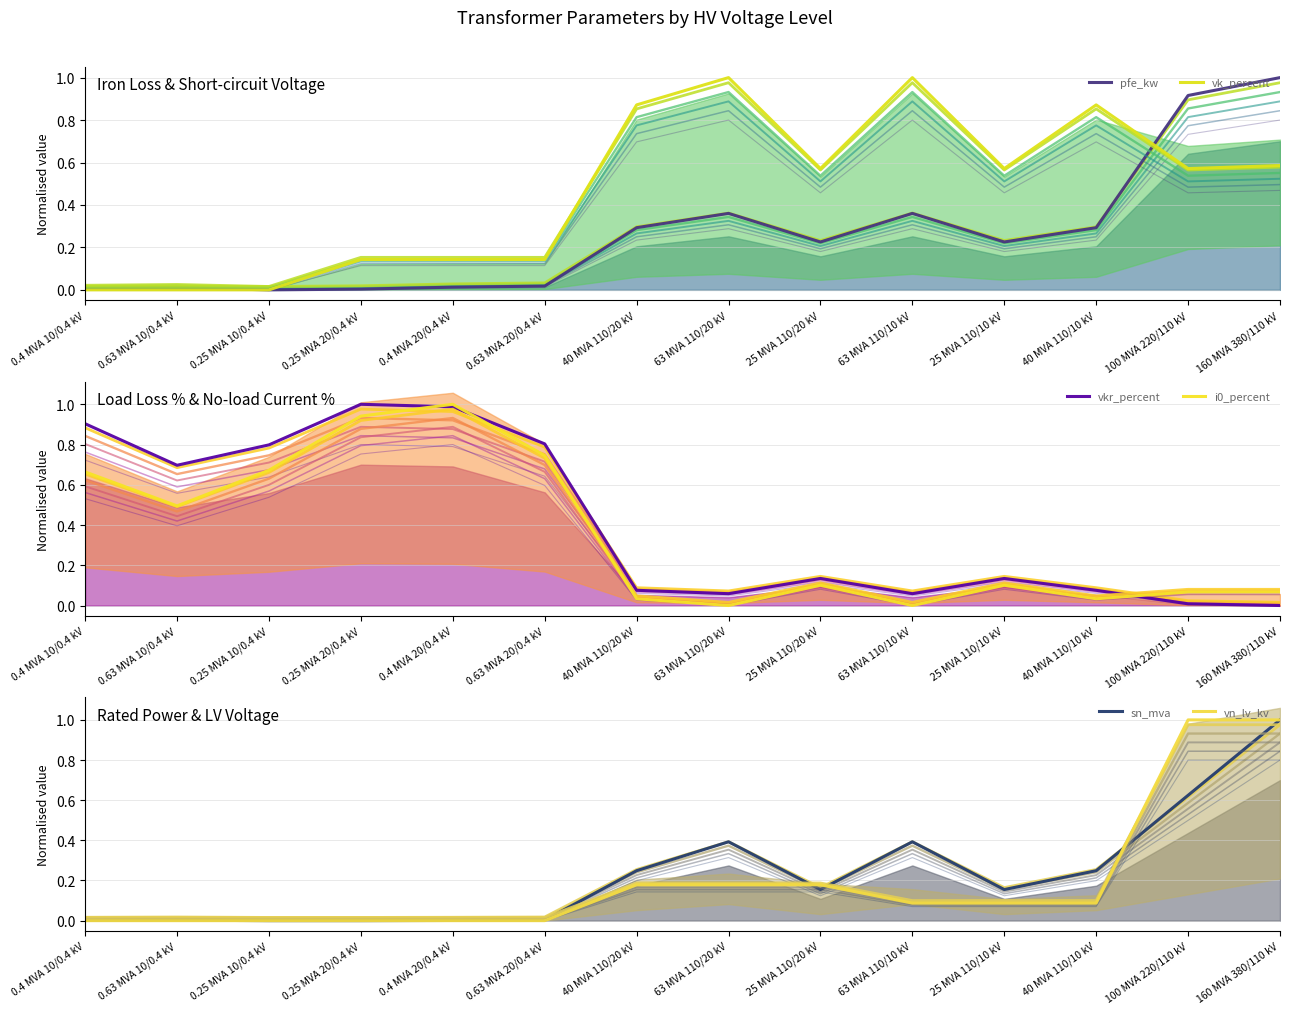

What are all the series names shown in the legend?

pfe_kw, vk_percent, vkr_percent, i0_percent, sn_mva, vn_lv_kv